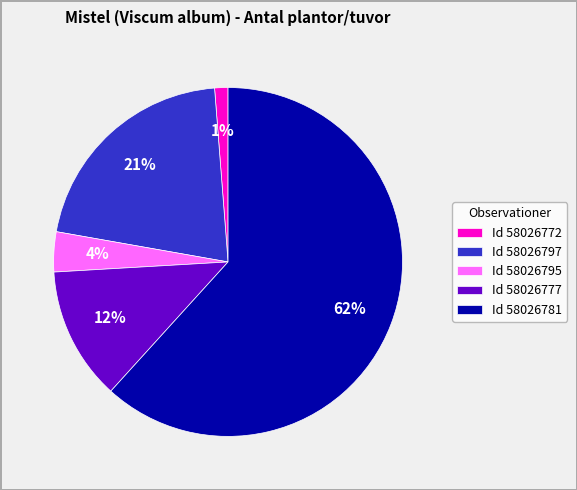

How many segments does this pie chart have?

5